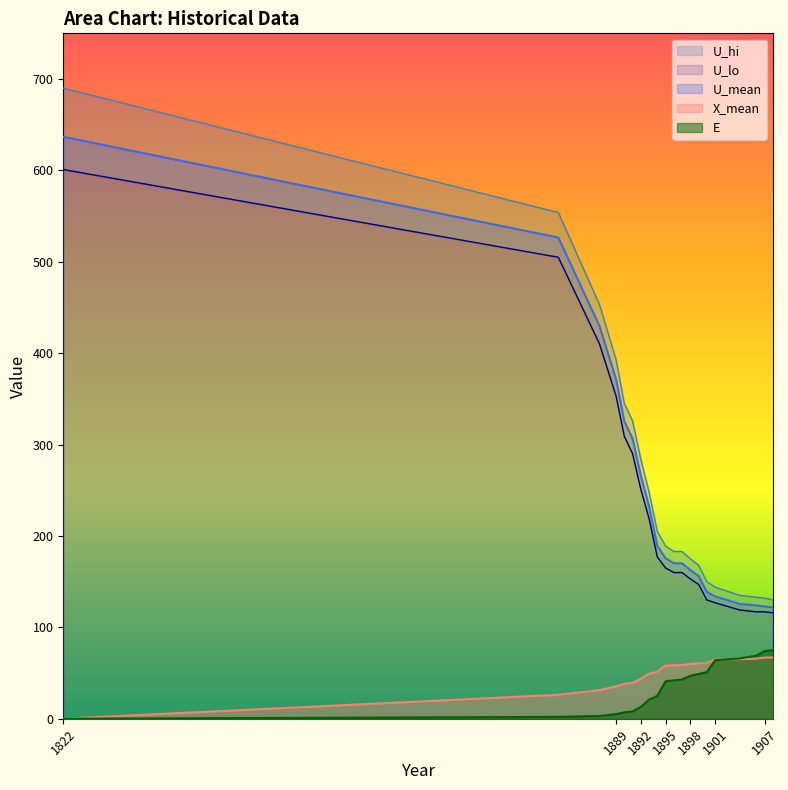

Which category has the highest value in the U_mean series?

1822